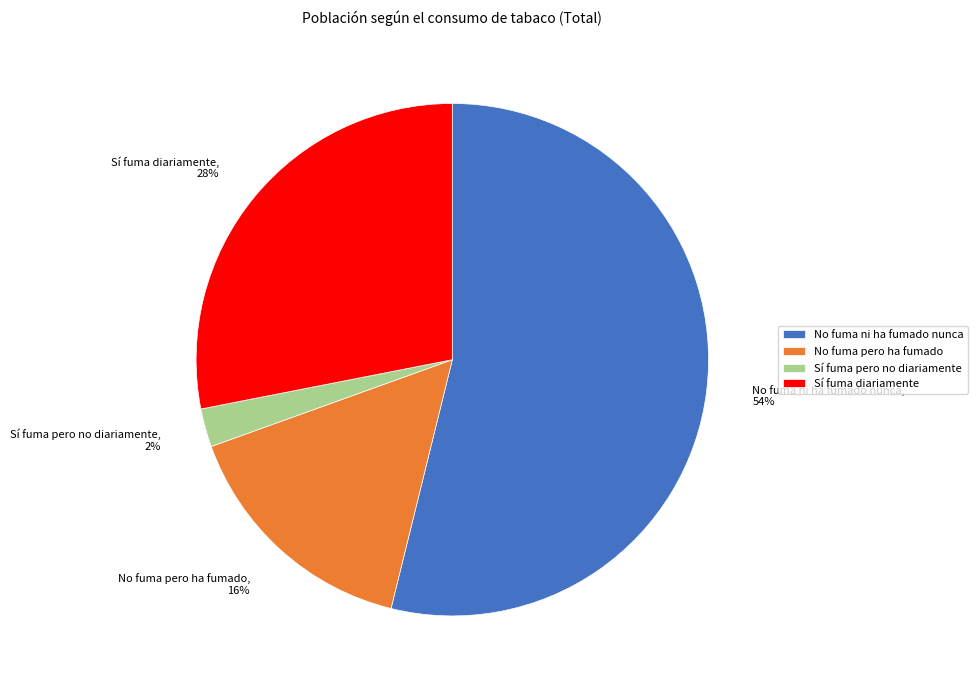

True or false: Sí fuma diariamente accounts for 28% of the total.

True